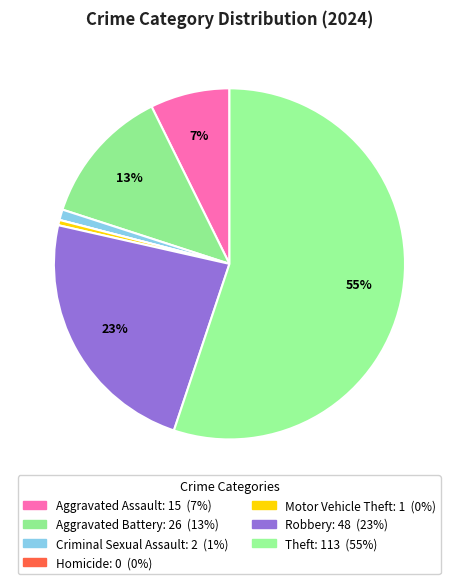

Is there a majority slice in this chart?

Yes